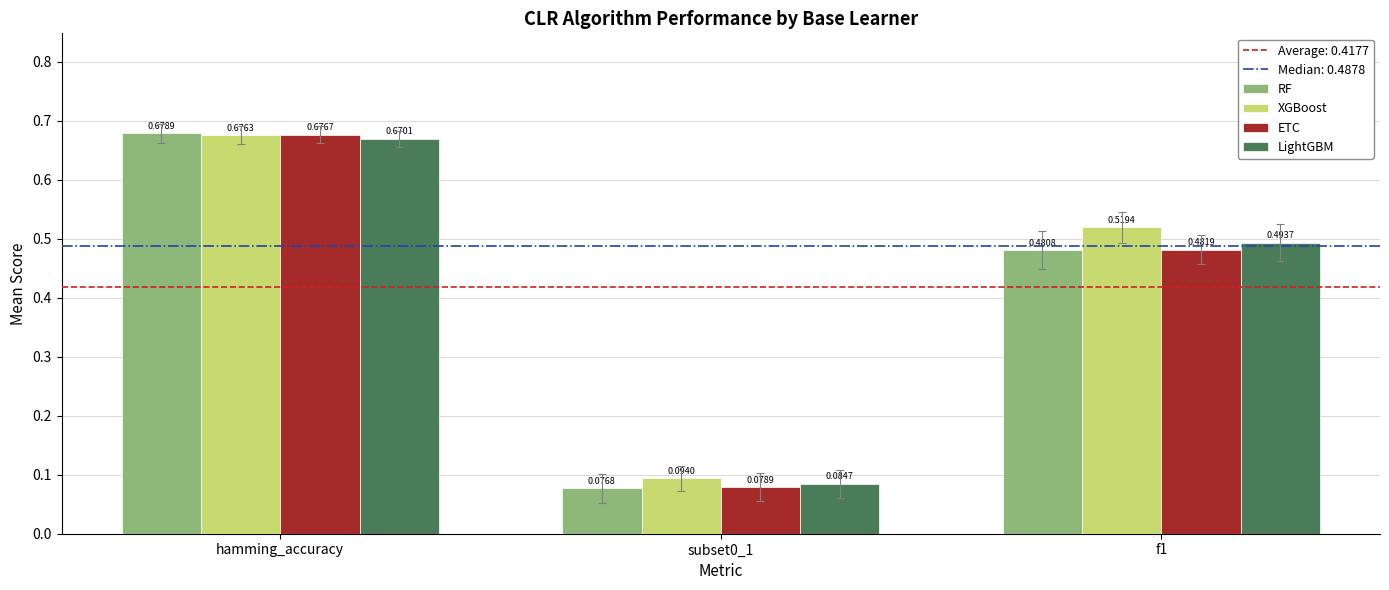

What is the sum of the RF values at hamming_accuracy and f1?

1.2